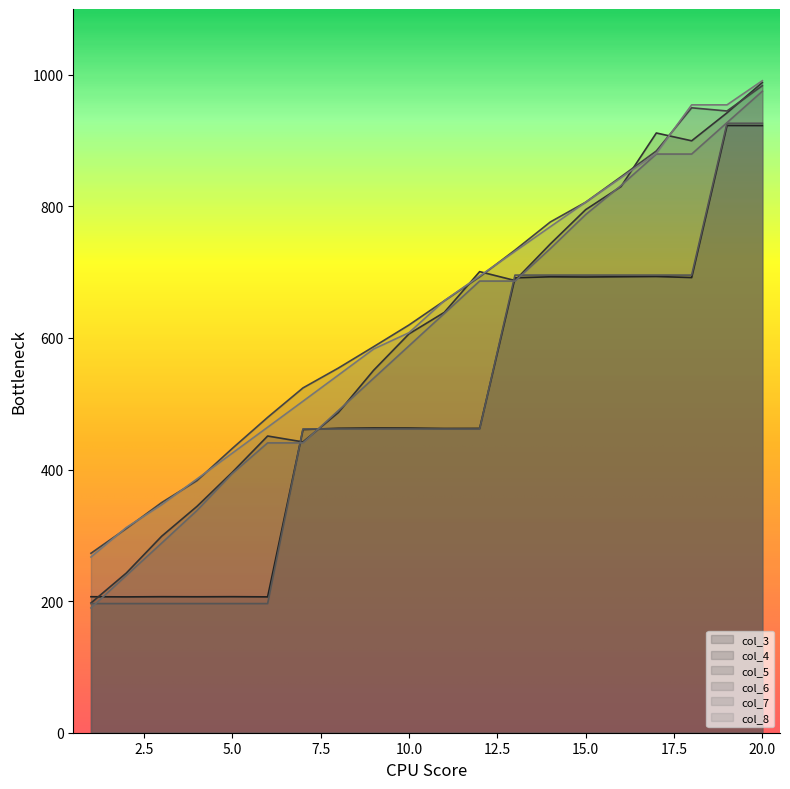

In col_5, how many points are lower than both neighbors (excluding endpoints)?

1